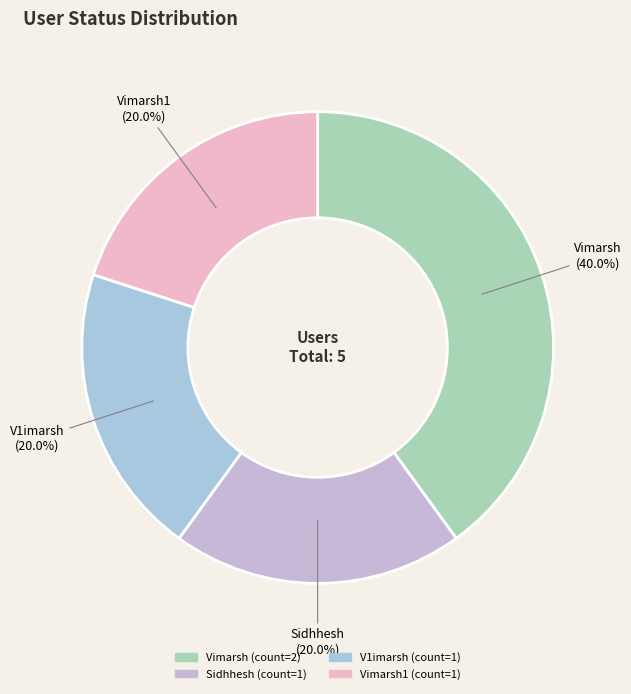

Which category has the smallest portion of the pie?

Sidhhesh